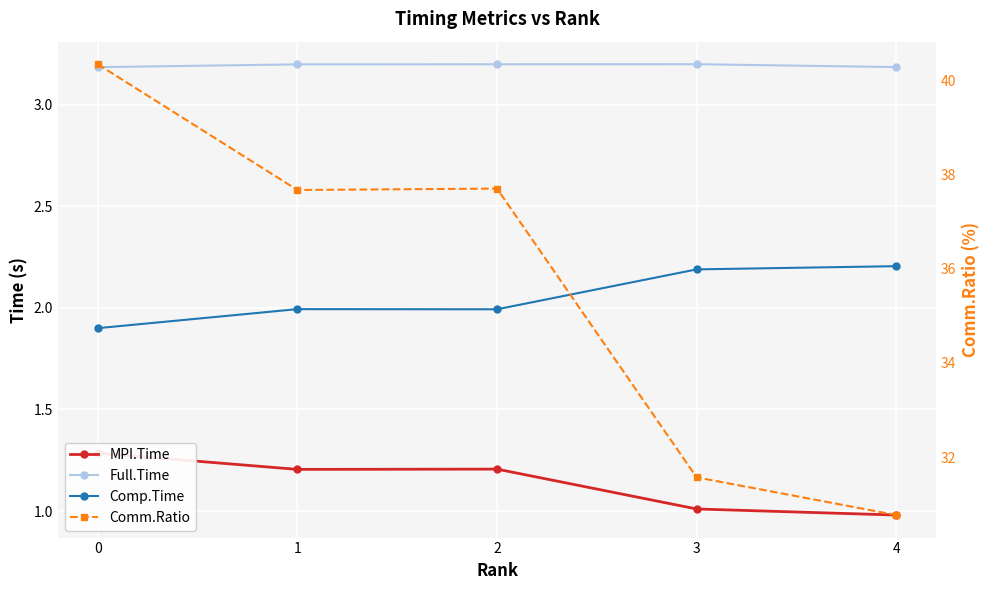

The value of Comp.Time at 1 is 3.3. True or false?

False